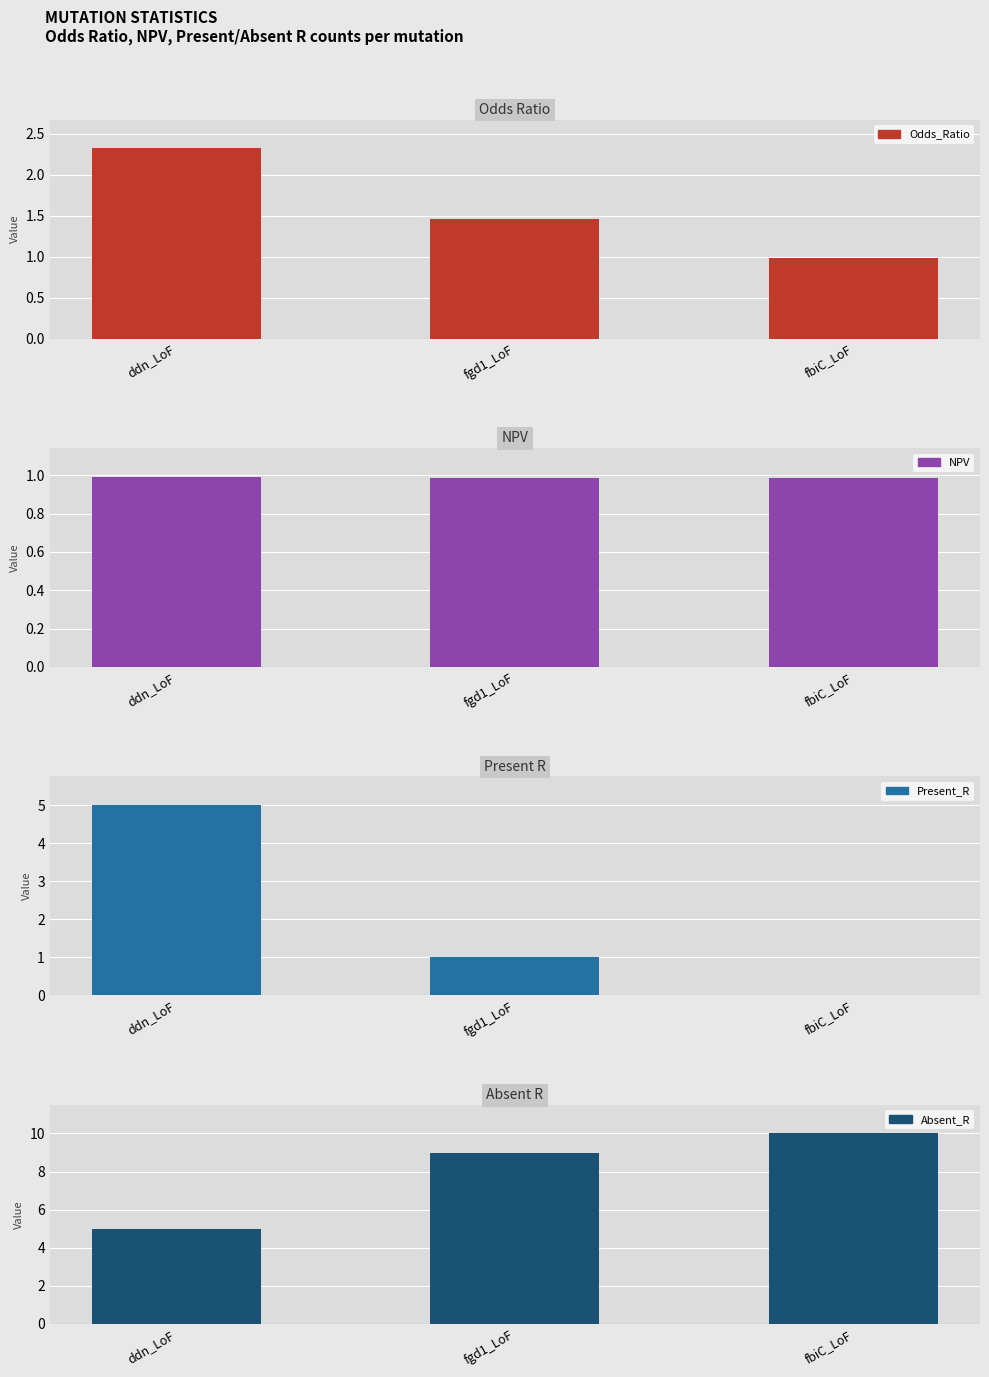

True or false: Present_R has a value of 1.6 at fgd1_LoF.

False